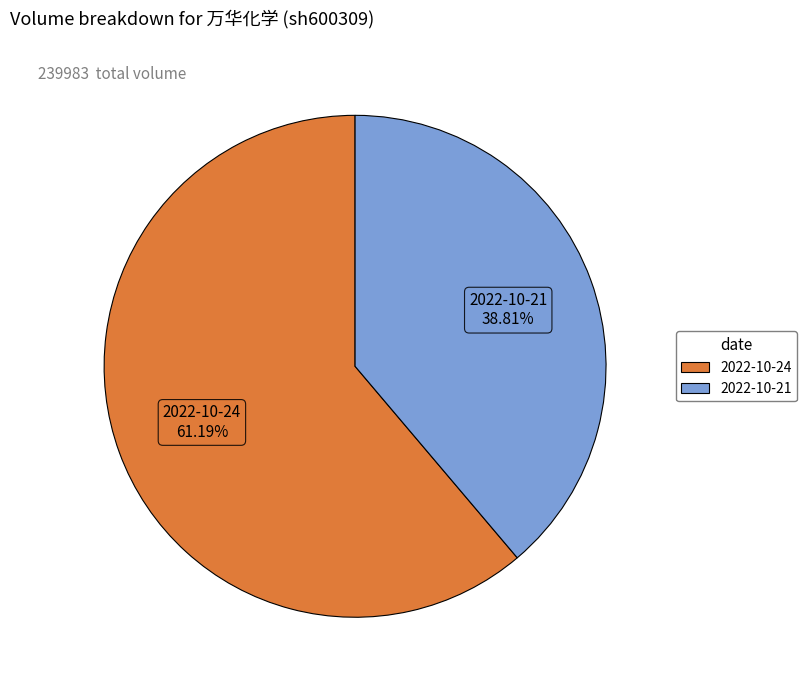

To the nearest percent, what is the combined percentage of 2022-10-21 and 2022-10-24?

100%